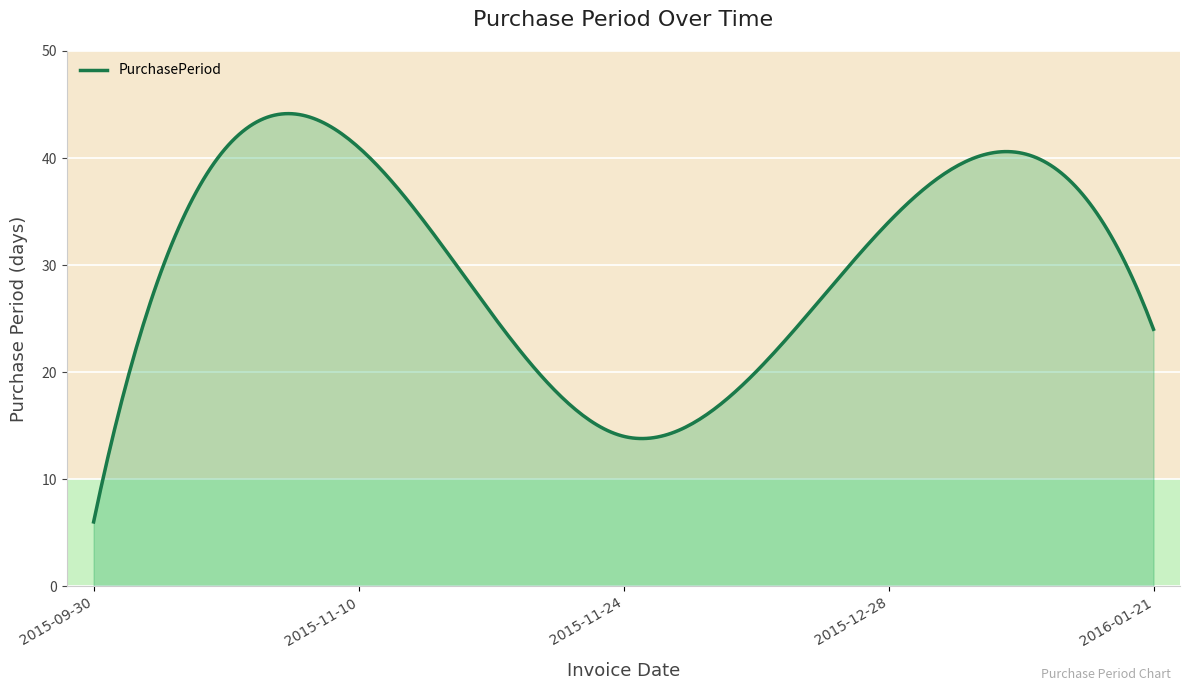

What is the difference between the maximum and minimum values?

38.1